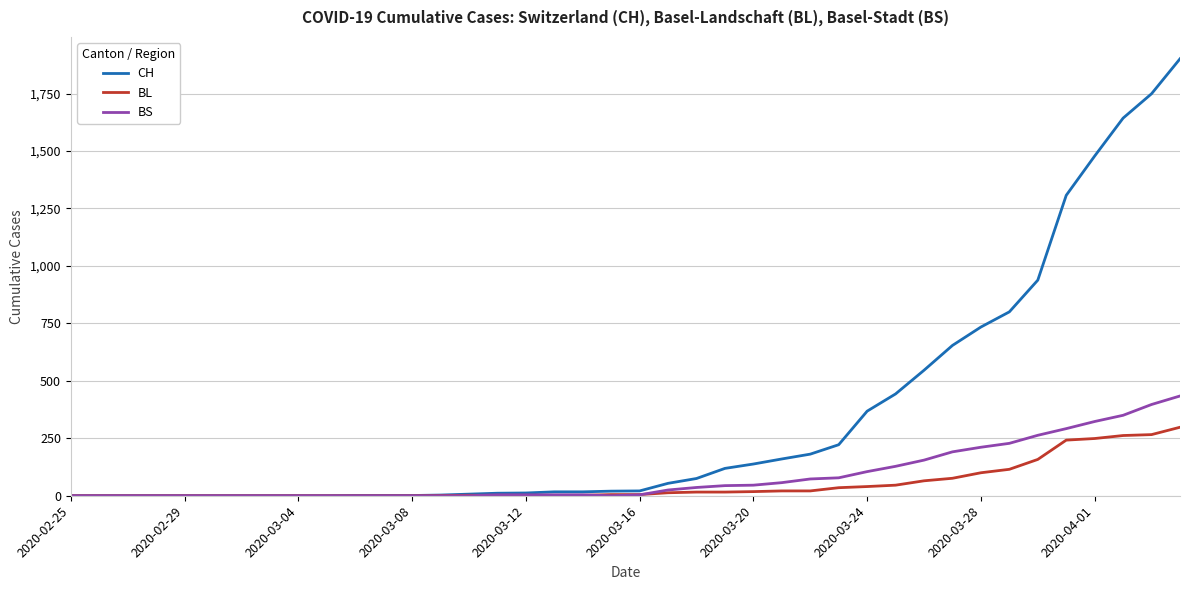

What is the highest value of the CH series?

1901